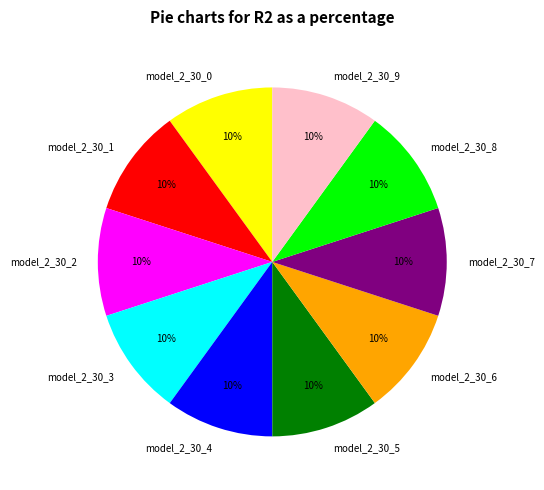

Does model_2_30_4 represent more than half of the total?

No